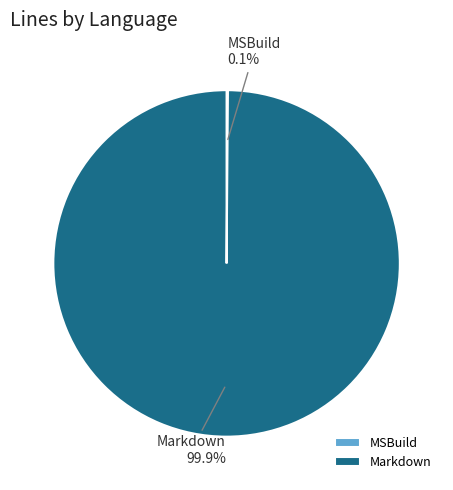

What portion of the pie excludes Markdown?

0.1%